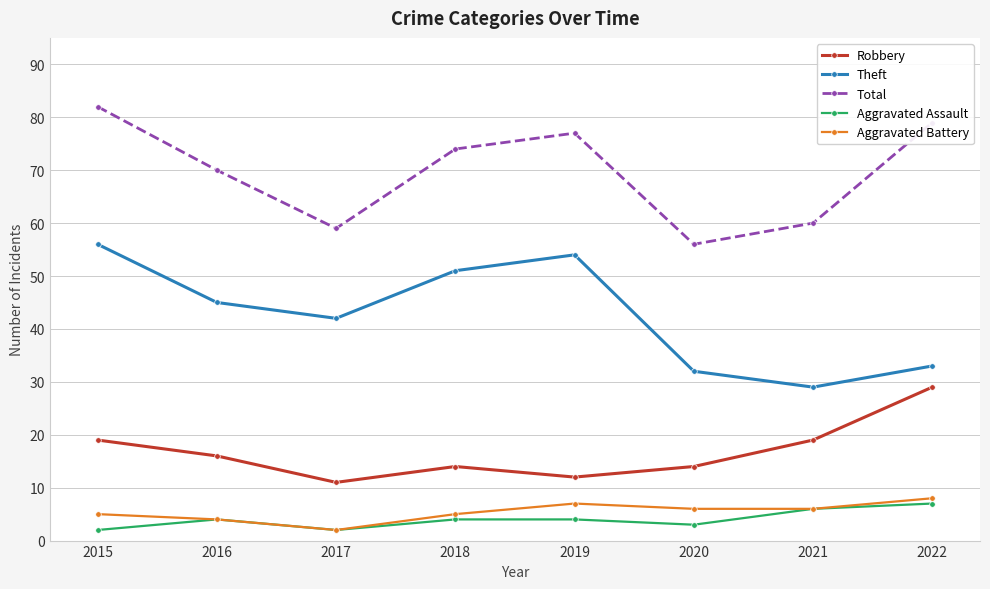

At which category does Aggravated Assault reach its first local peak?

2016